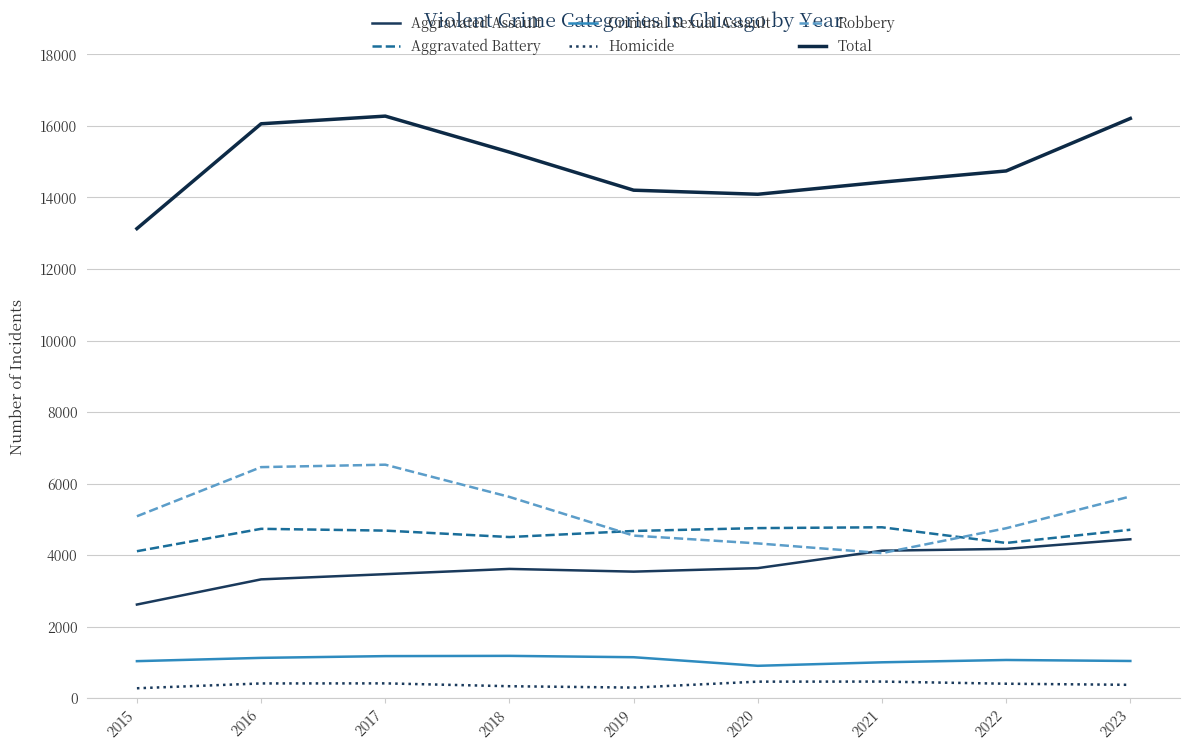

Between 2018 and 2019, which is larger?

2018